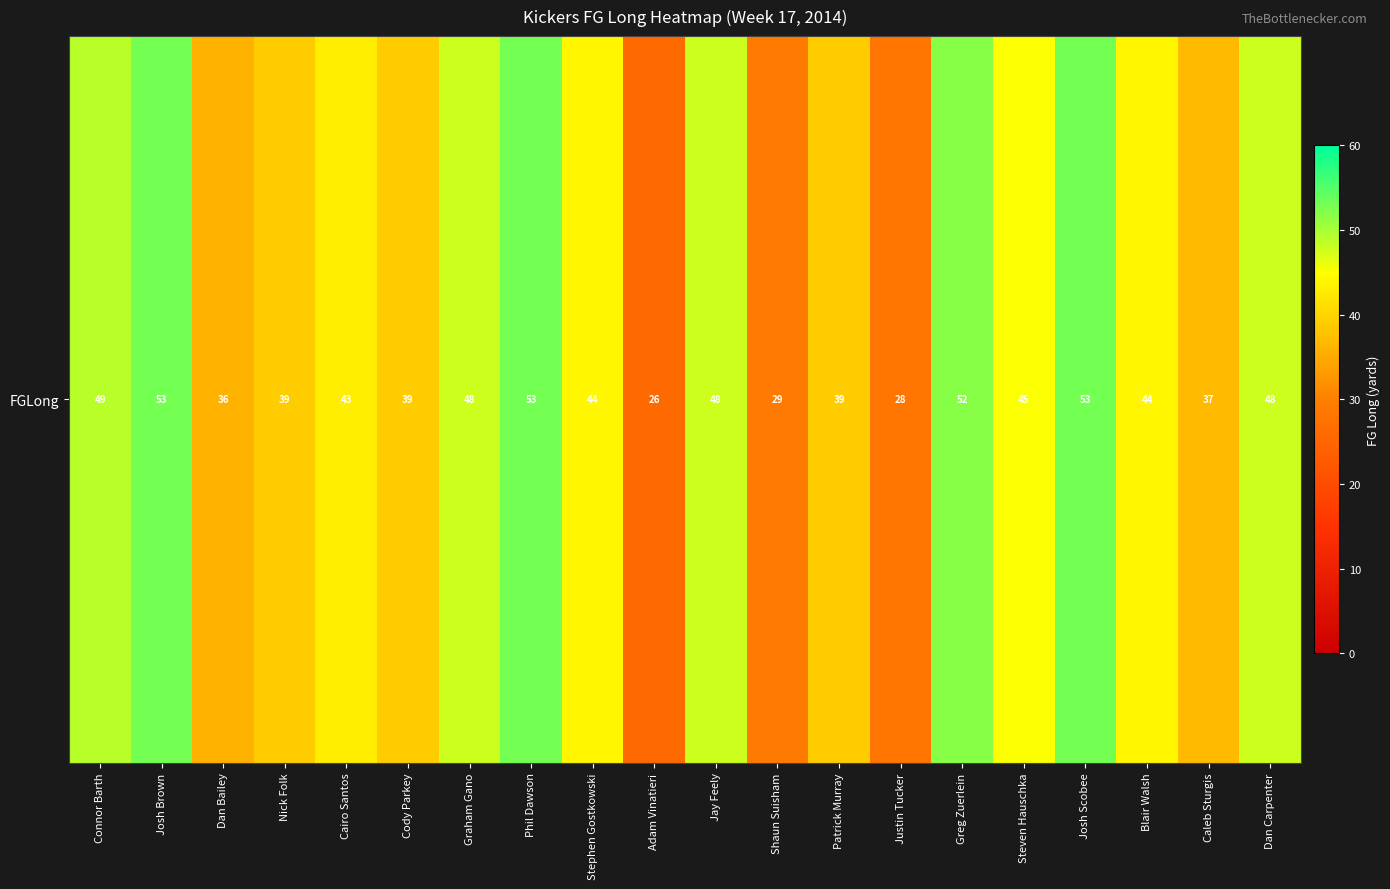

Which has a higher value, Cairo Santos or Patrick Murray?

Cairo Santos